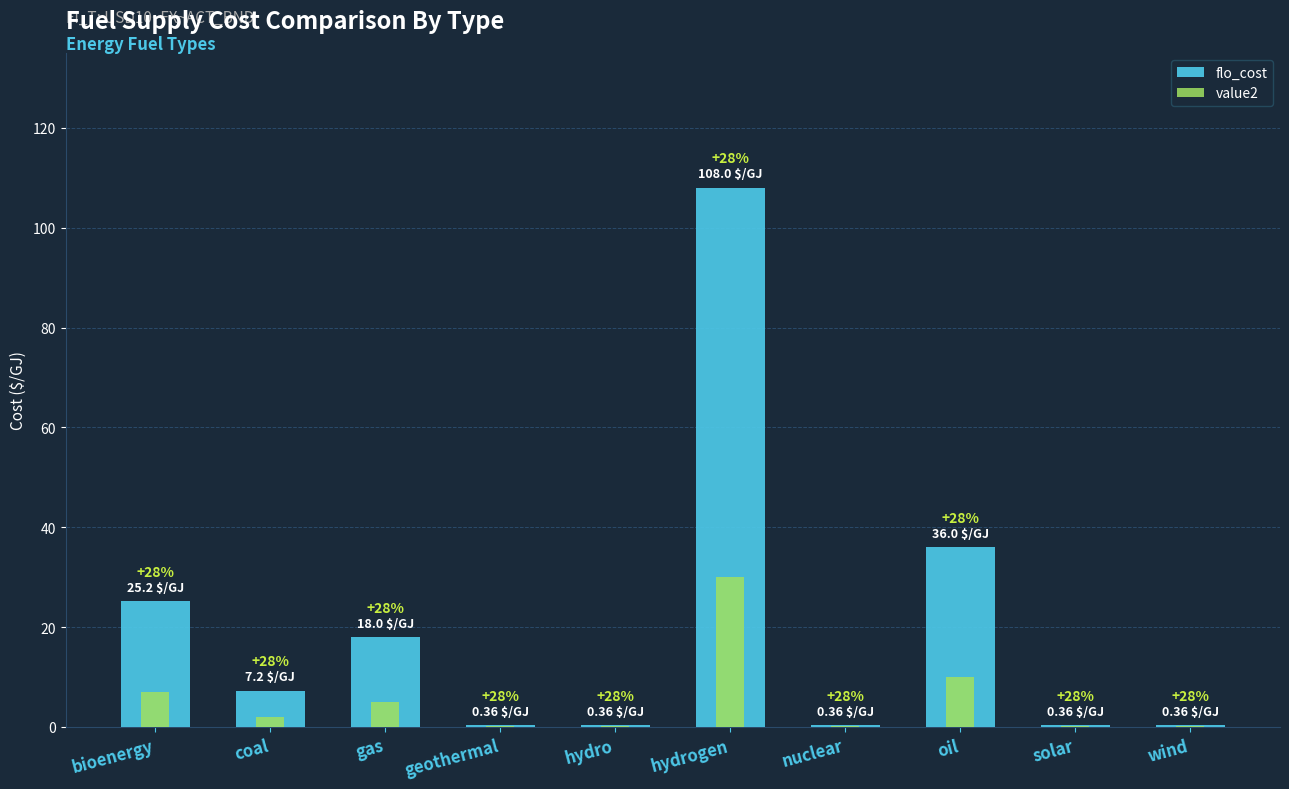

At which category does the chart reach its peak across all series?

hydrogen